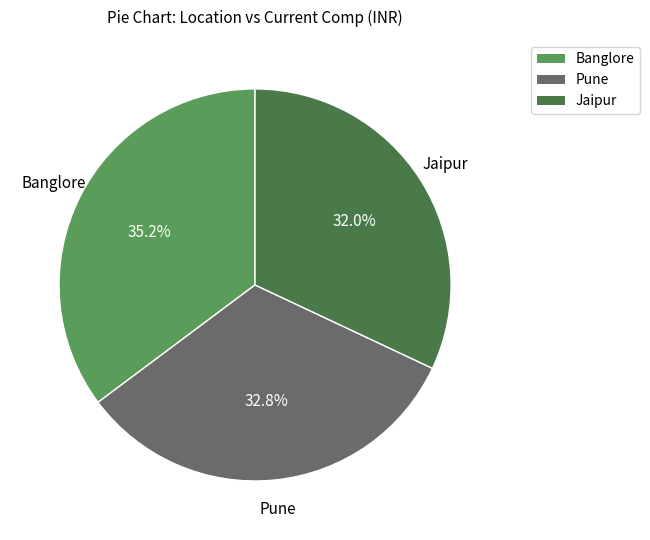

To the nearest percent, what percentage of the pie is Pune?

33%